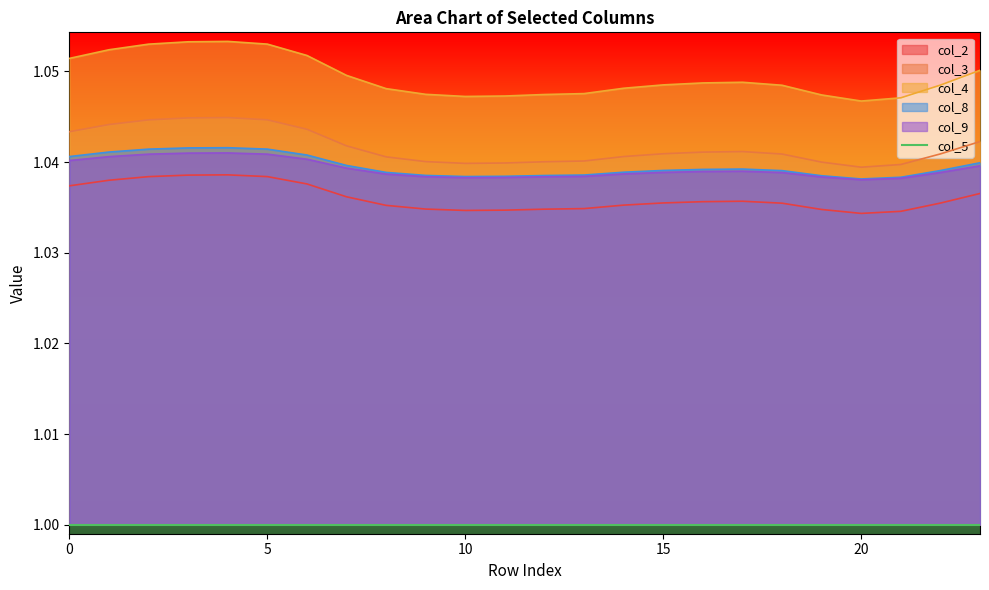

The value of col_4 at 10 is 0.3. True or false?

False